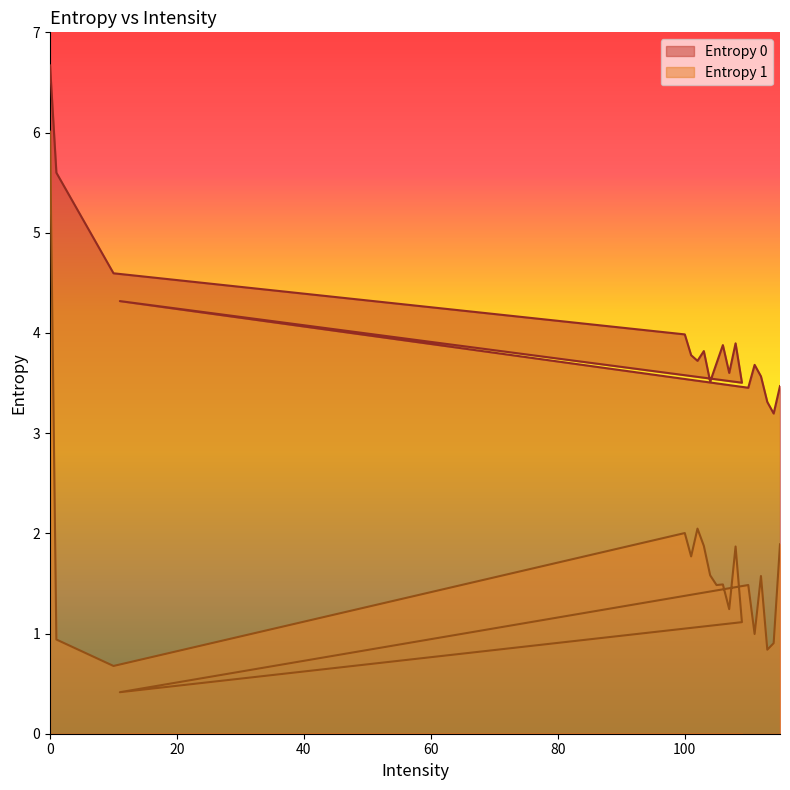

Rank the series at 10 from highest to lowest value.

Entropy 0, Entropy 1